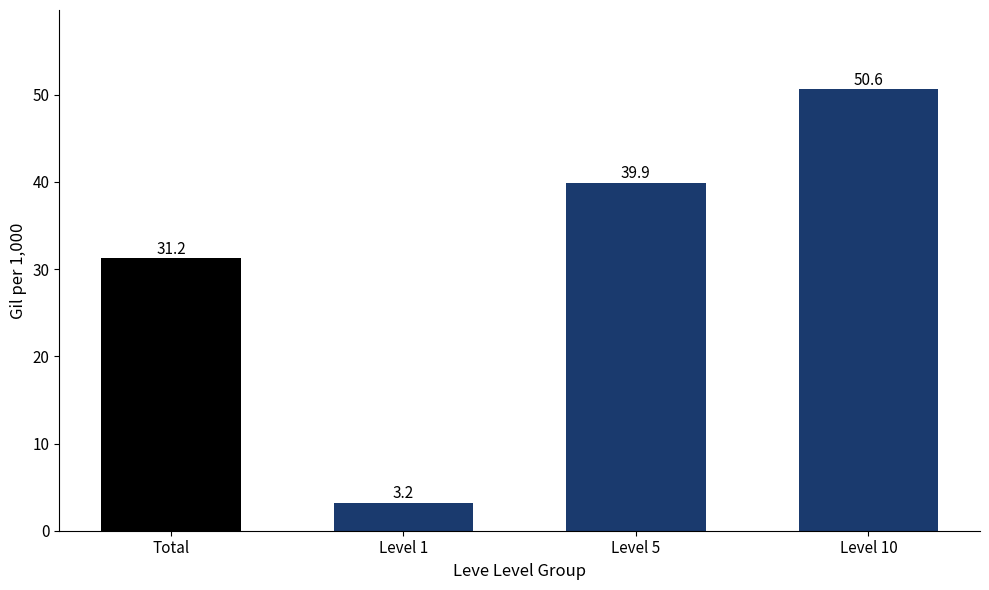

Are the bars horizontal?

No